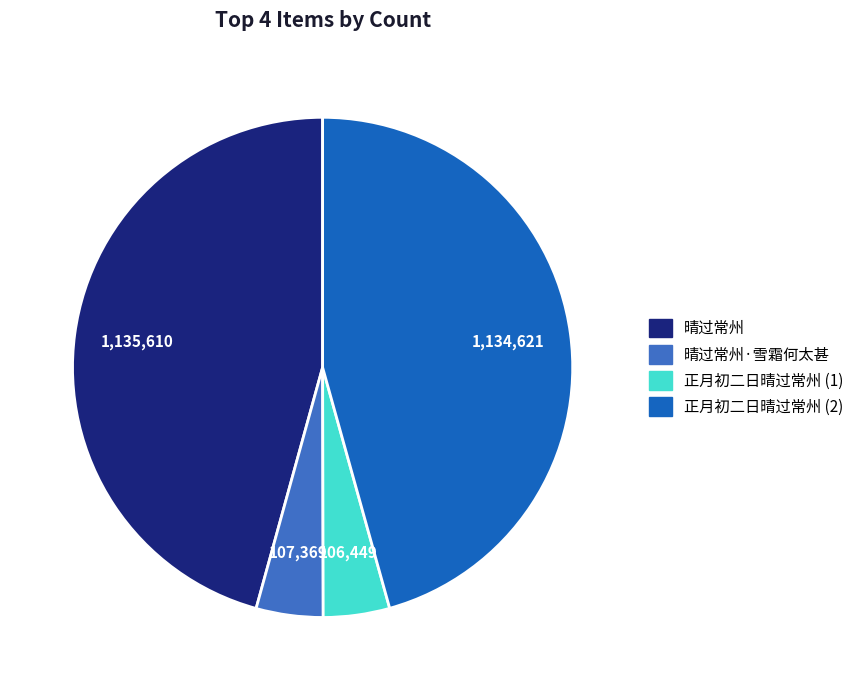

Count the number of slices in the pie.

4